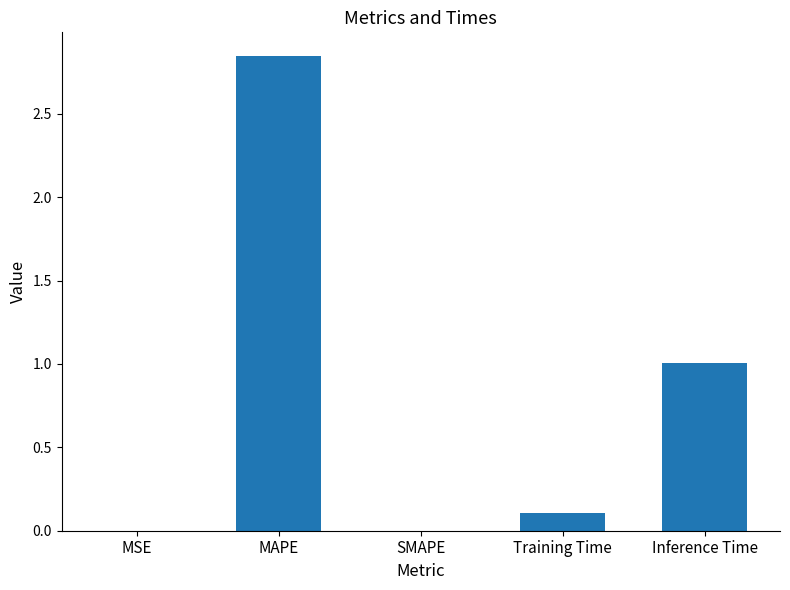

Is it true that the value at Training Time is 0.1?

True